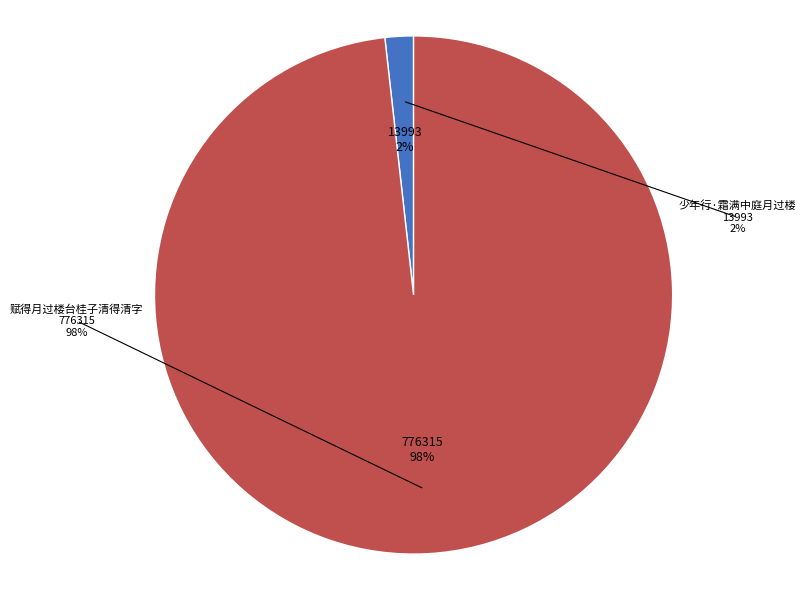

To the nearest percent, what portion does 少年行·霜满中庭月过楼 represent?

2%